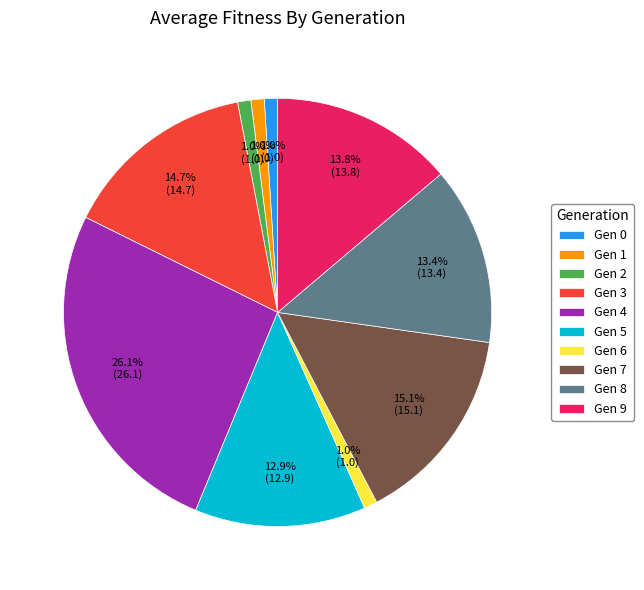

Do Gen 8 and Gen 3 together represent more than half of the pie?

No